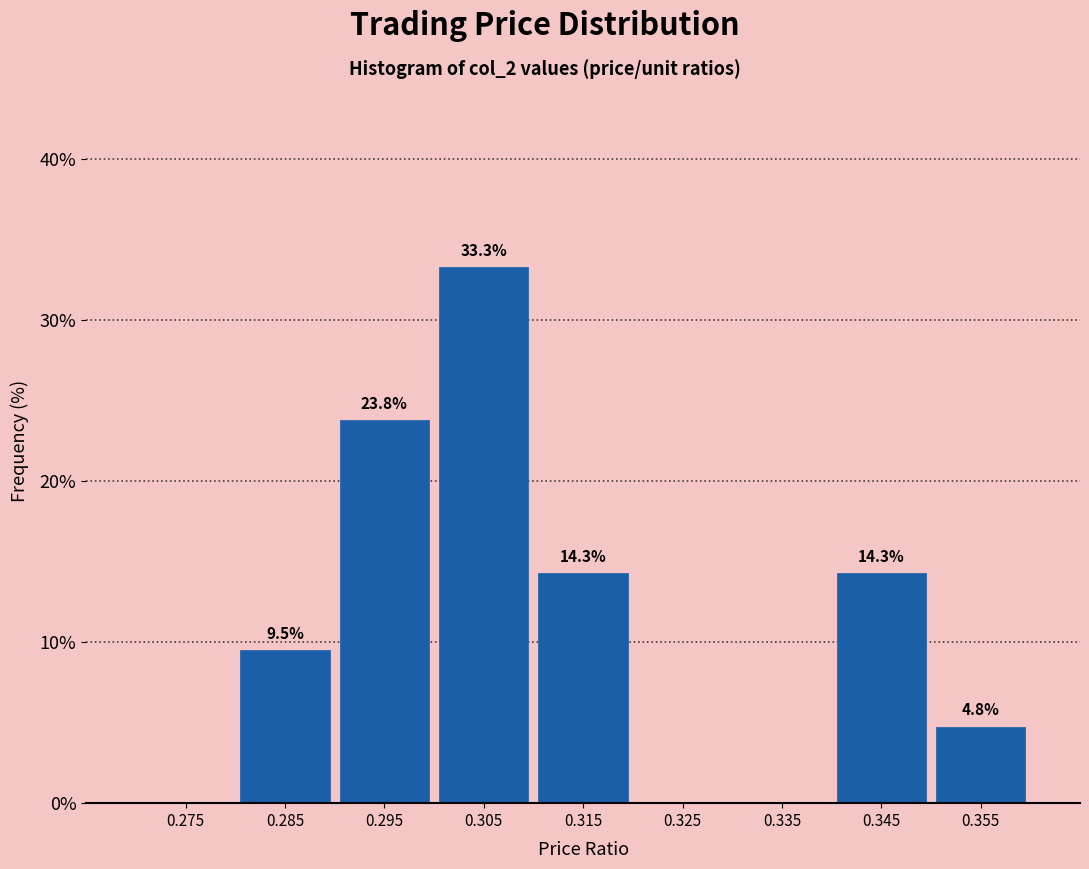

Over which range of the x-axis is the bar tallest?

0.30 to 0.31